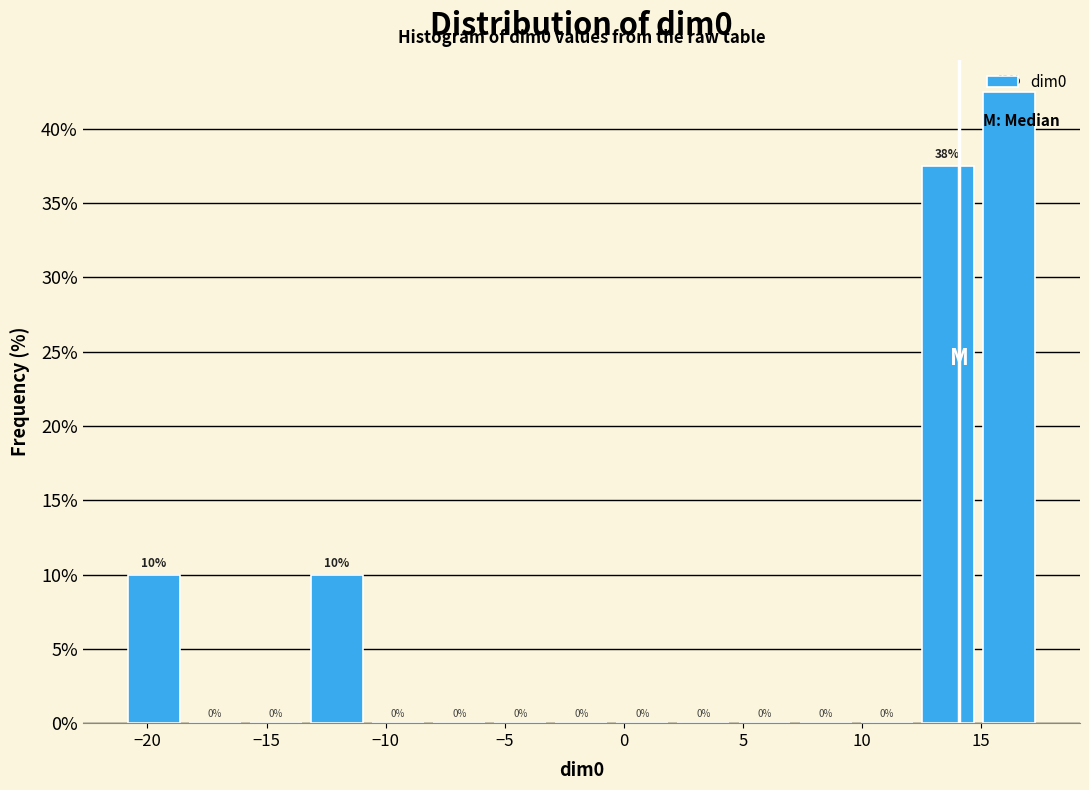

Which range on the x-axis has the tallest bar?

15.0 to 17.5